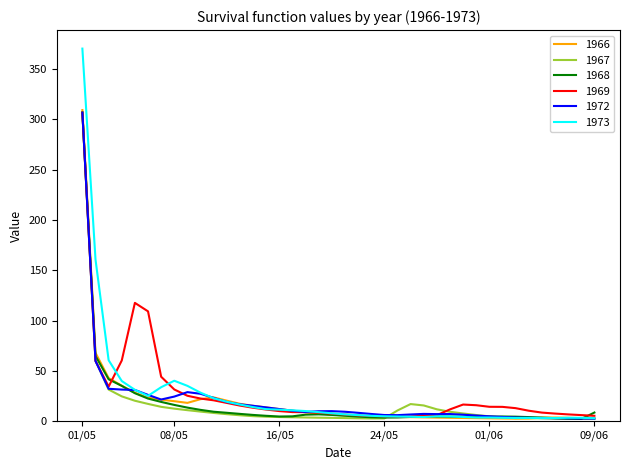

Which series has the widest spread of values?

1973